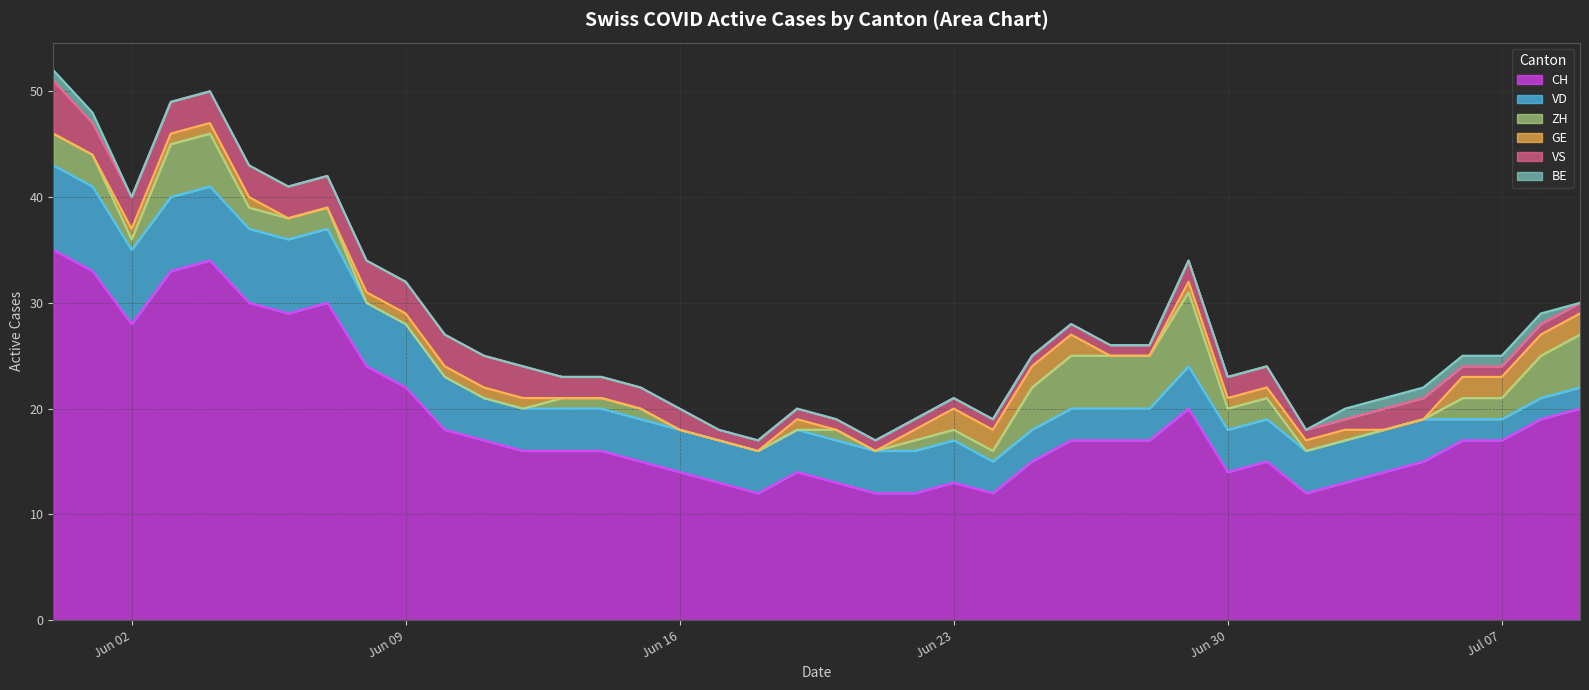

What is the label of the 12th point from the left?

2020-06-11